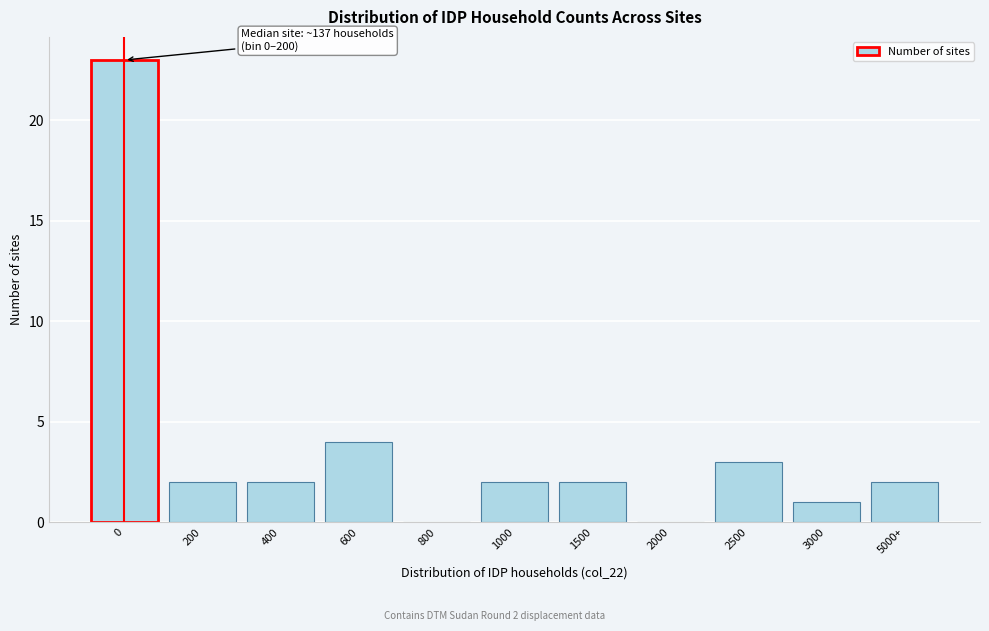

Reading left to right, what are all the values shown in this chart?

0=23	200=2	400=2	600=4	800=0	1000=2	1500=2	2000=0	2500=3	3000=1	5000+=2